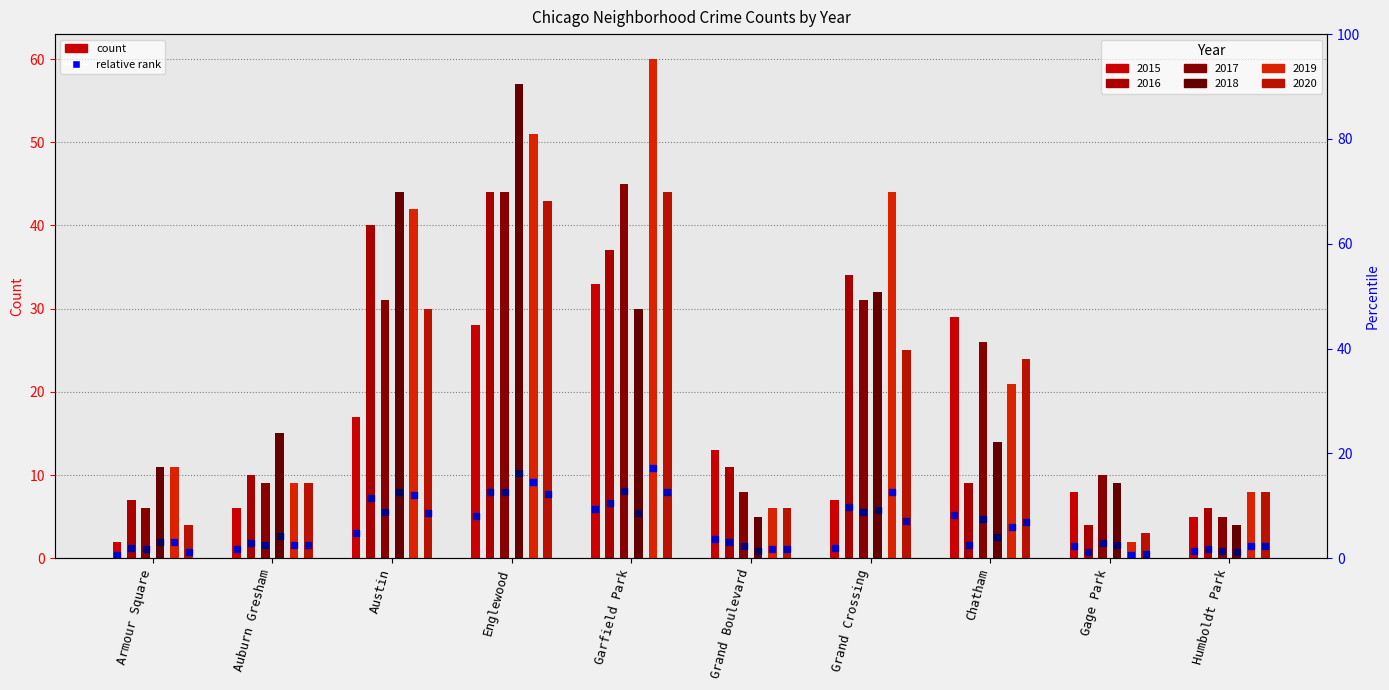

At how many categories does at least one series exceed 48?

2